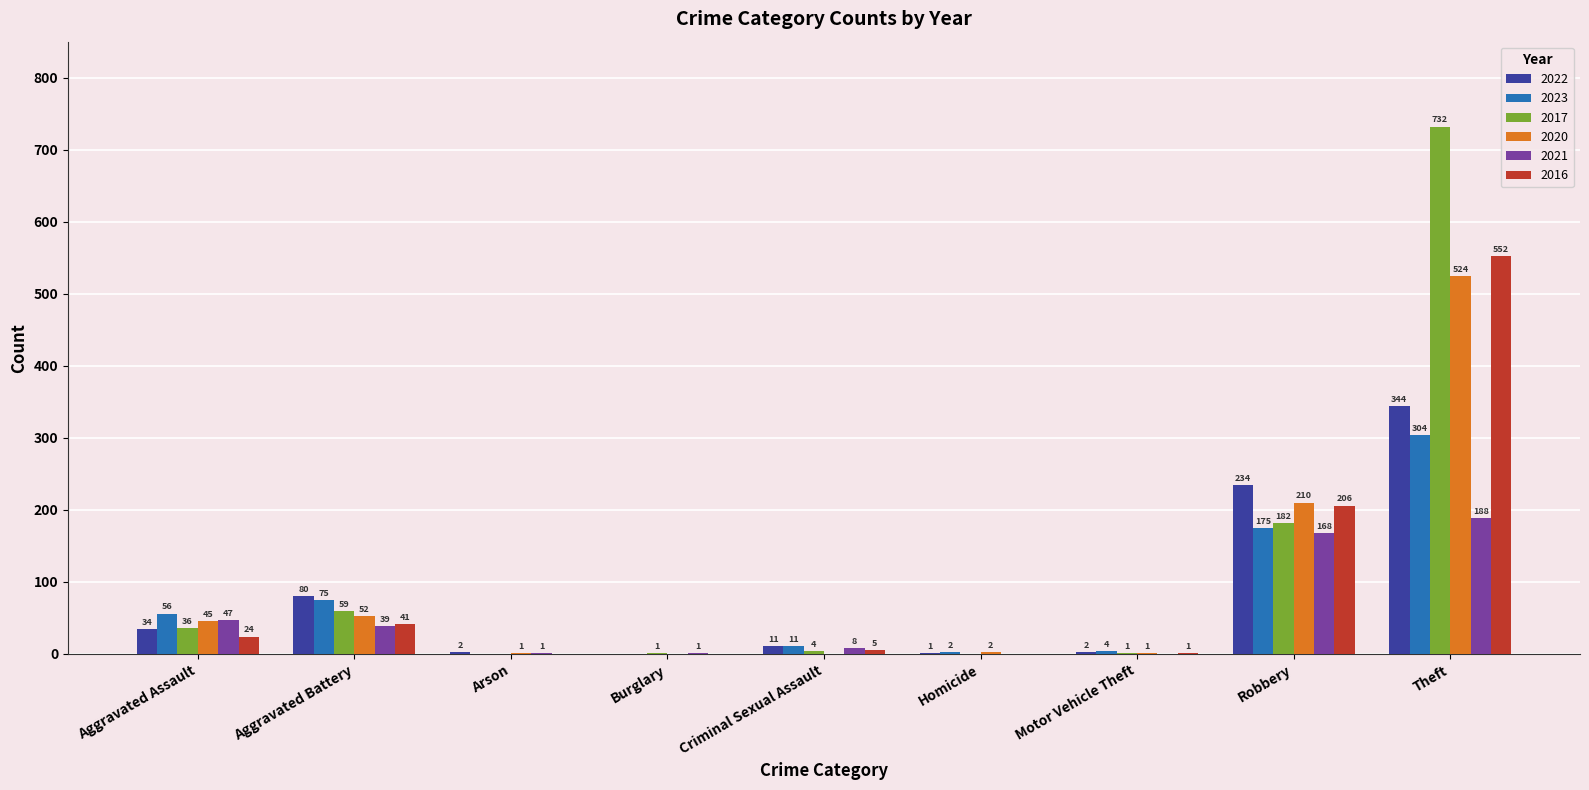

Are the bars horizontal?

No